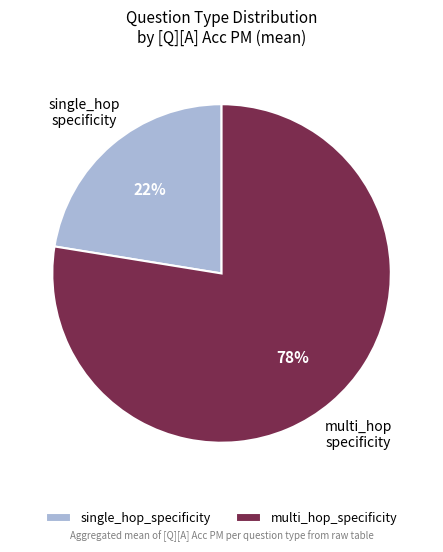

How many segments does this pie chart have?

2